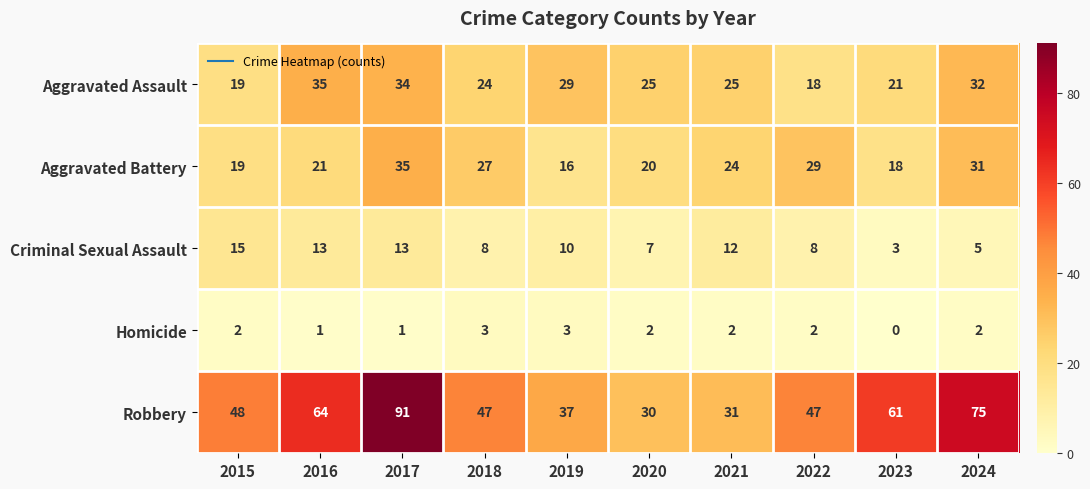

At how many categories does at least one series exceed 84?

1